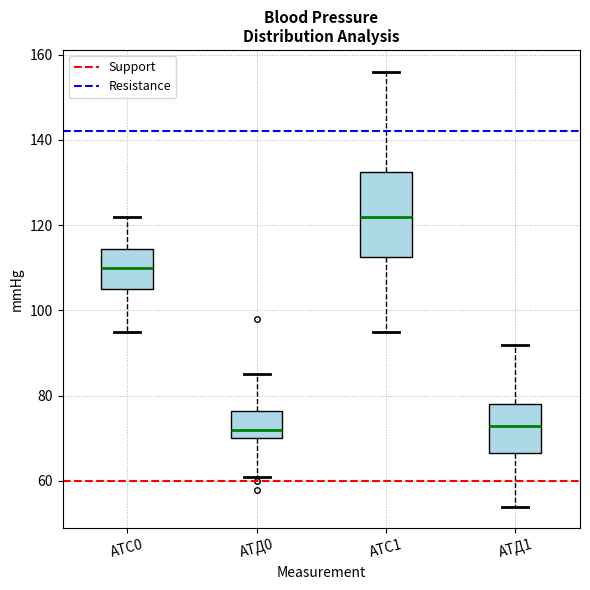

Reading left to right, read every box against the y-axis: the position of its median line, the range the box covers, and the ends of its whiskers. The values are not printed on the chart, so give them approximately, as read against the axis.

АТС0: median 110, box 106 to 114, whiskers 96 to 122
АТД0: median 72, box 70 to 76, whiskers 62 to 86
АТС1: median 122, box 112 to 132, whiskers 96 to 156
АТД1: median 74, box 66 to 78, whiskers 54 to 92